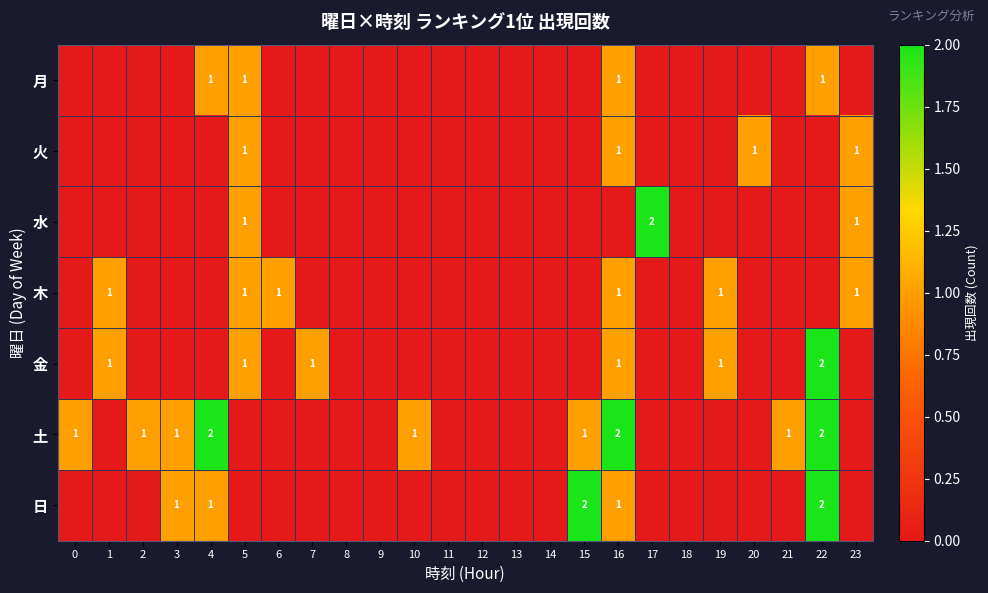

What value does the 月 series have at 22?

1